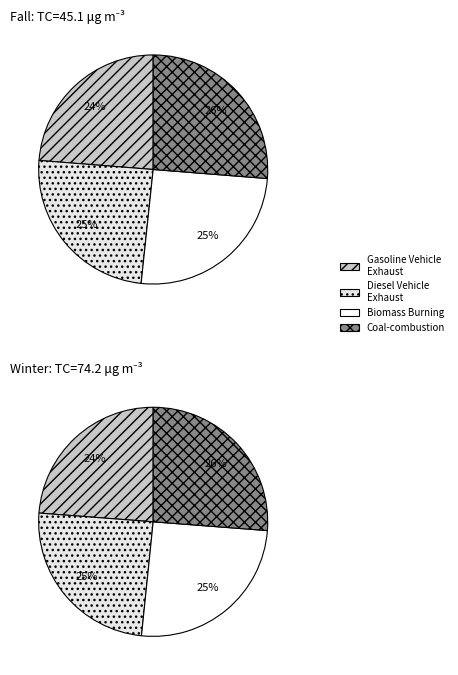

Which has a higher value, 1 or 3?

3